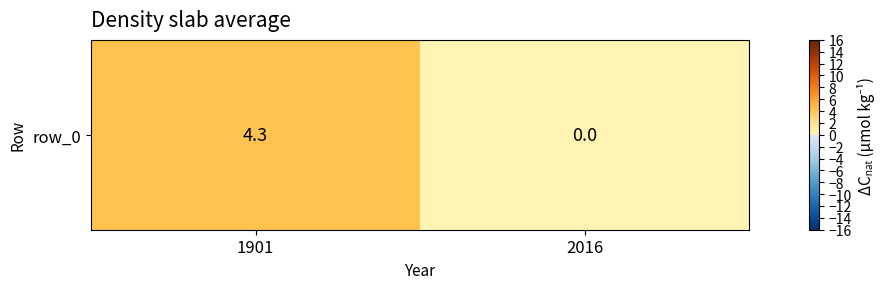

What is the change in value from 1901 to 2016?

-4.3